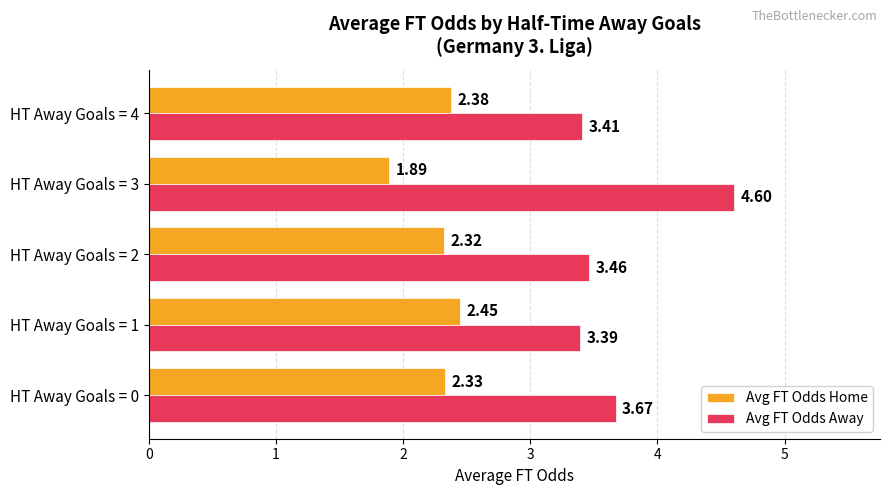

What is the spread (max minus min) of values at HT Away Goals = 2?

1.1